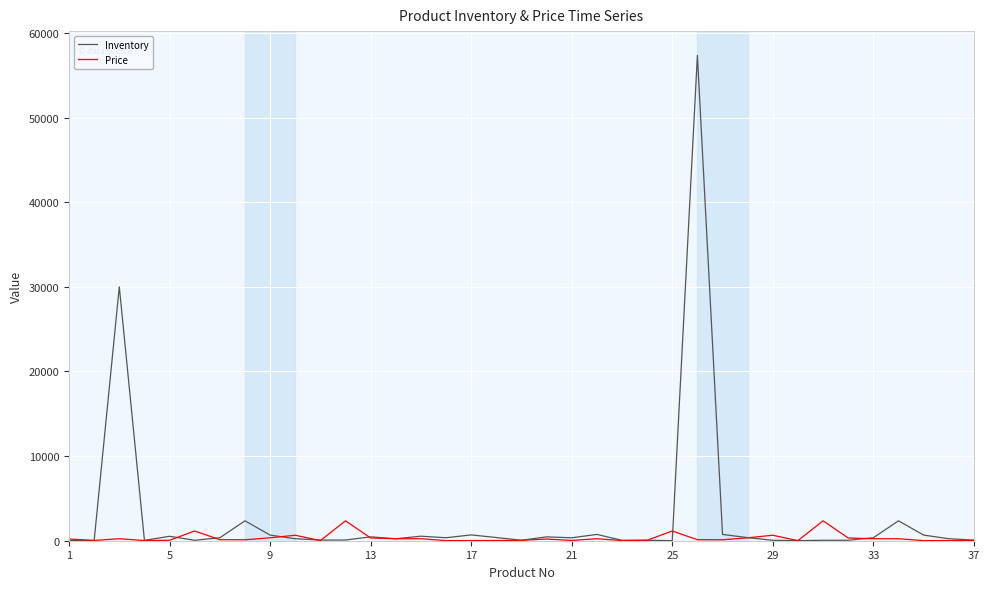

Which series has the largest range (max minus min)?

Inventory